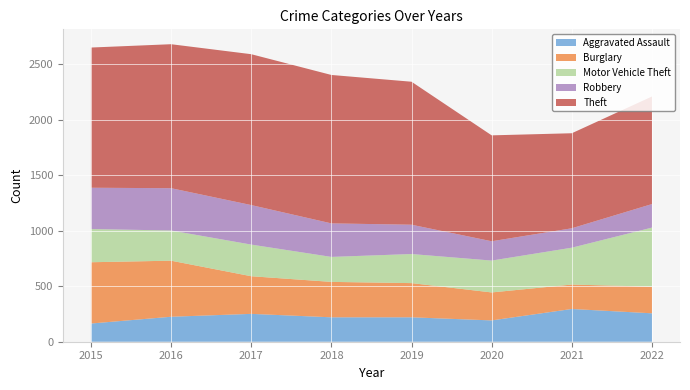

Reading left to right, extract all data points from this chart.

Aggravated Assault: 2015=164	2016=225	2017=251	2018=220	2019=220	2020=192	2021=295	2022=256
Burglary: 2015=552	2016=505	2017=339	2018=319	2019=308	2020=252	2021=220	2022=240
Motor Vehicle Theft: 2015=299	2016=272	2017=285	2018=225	2019=262	2020=287	2021=332	2022=532
Robbery: 2015=372	2016=381	2017=356	2018=302	2019=264	2020=174	2021=175	2022=212
Theft: 2015=1263	2016=1297	2017=1359	2018=1337	2019=1288	2020=954	2021=856	2022=969